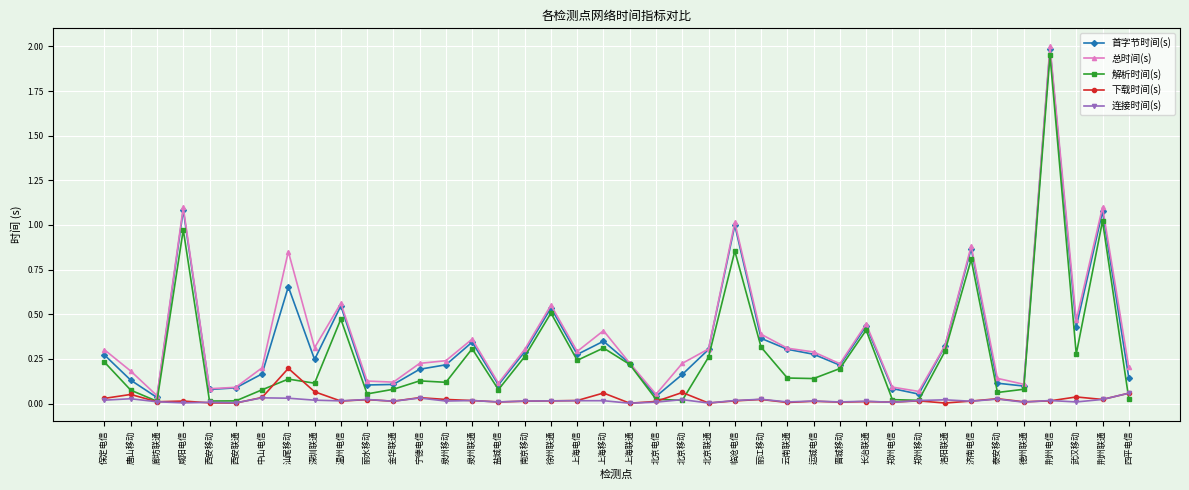

What are all the series names shown in the legend?

首字节时间(s), 总时间(s), 解析时间(s), 下载时间(s), 连接时间(s)